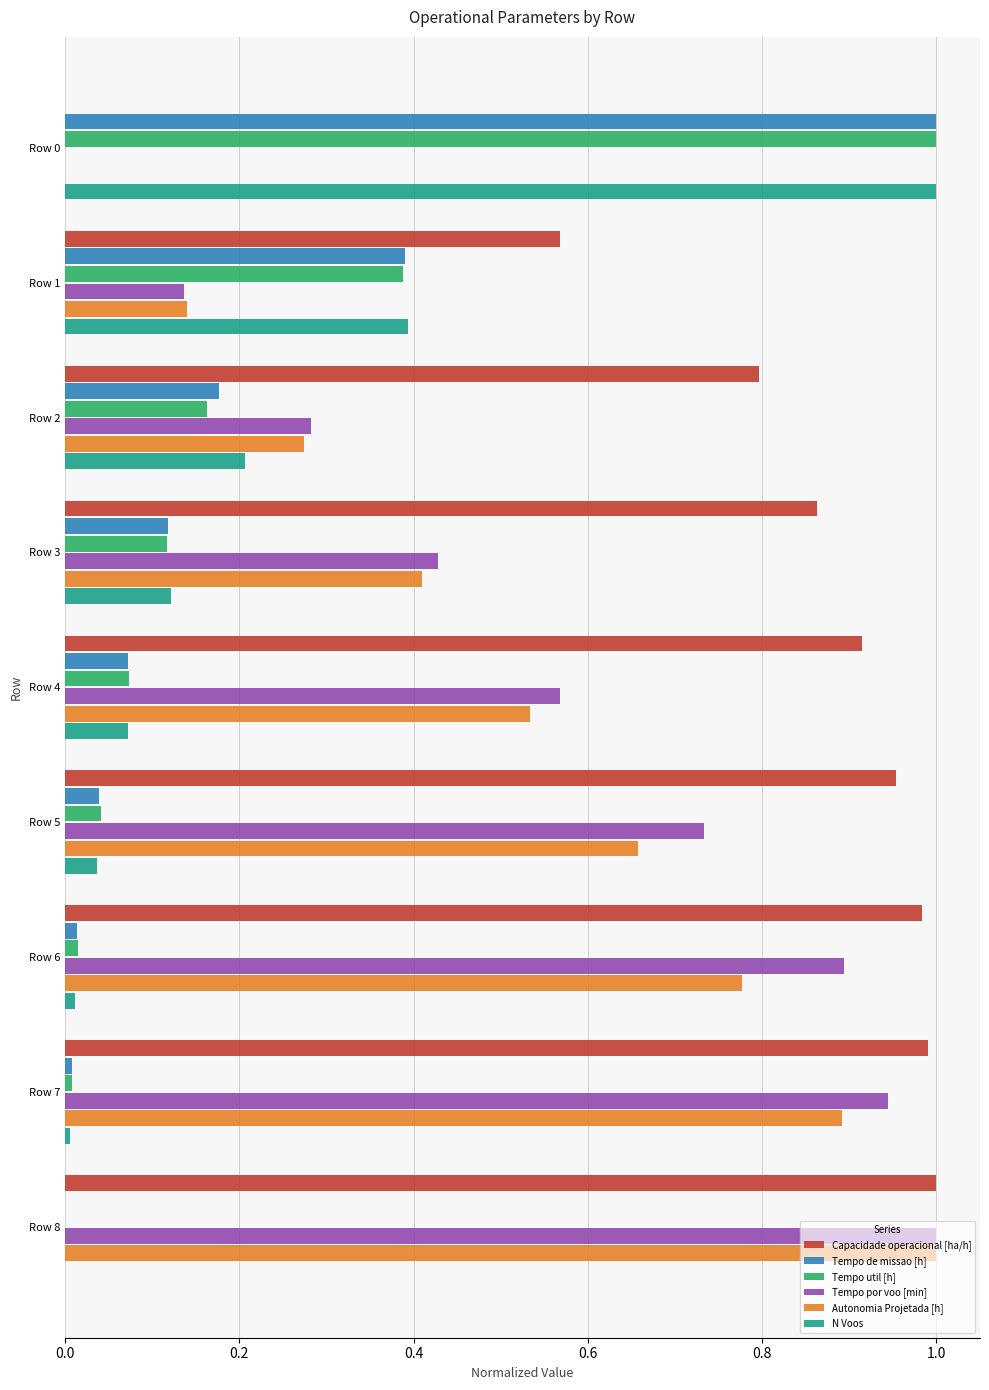

Which series changed the most between Row 3 and Row 8?

Autonomia Projetada [h]